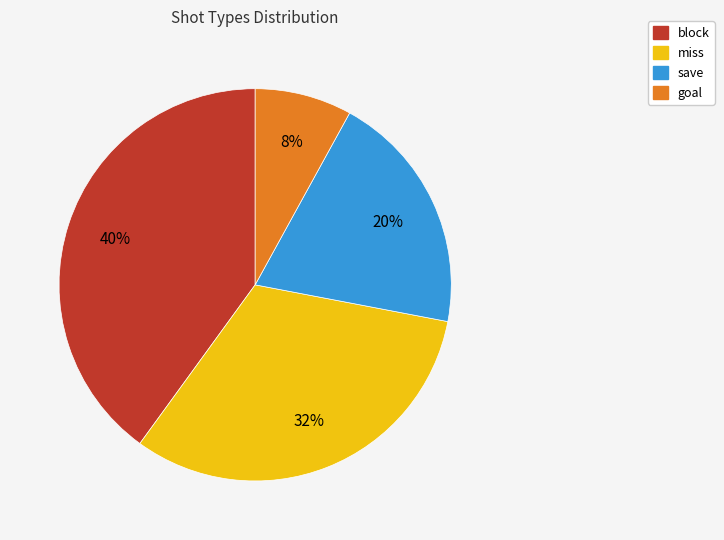

Count the number of slices in the pie.

4